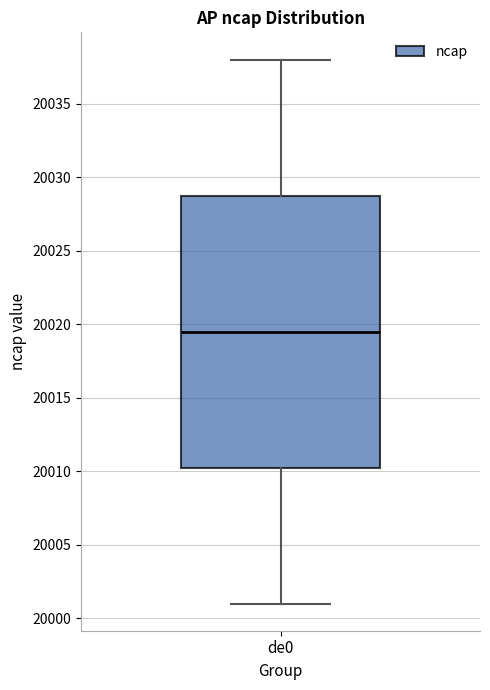

Transcribe this box plot: give where the median line is, the range the box spans, and where the two whiskers end, as read against the y-axis. The values are not printed on the chart, so give them approximately, as read against the axis.

median 20019.5, box 20010.5 to 20029.0, whiskers 20001.0 to 20038.0